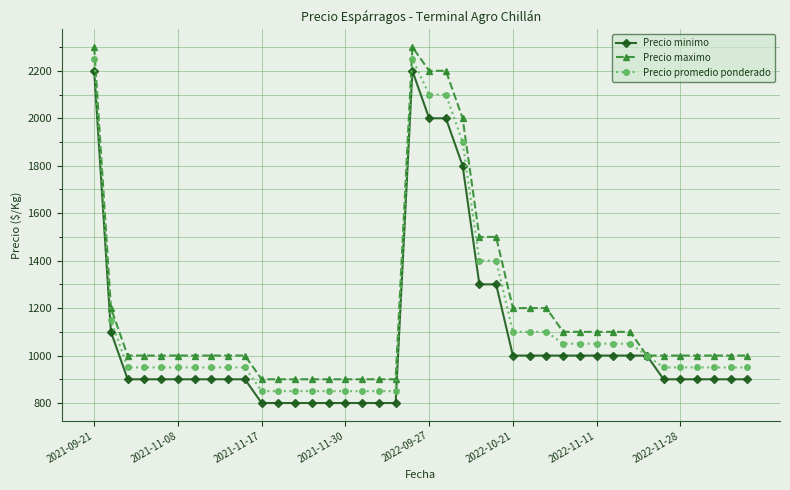

Which series has the largest total across all categories?

Precio maximo